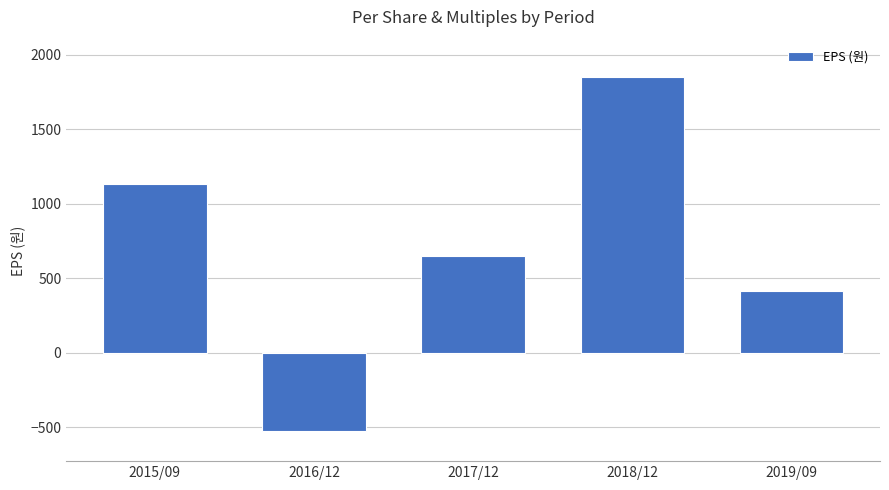

List the labels in order of value, smallest first.

2016/12, 2019/09, 2017/12, 2015/09, 2018/12